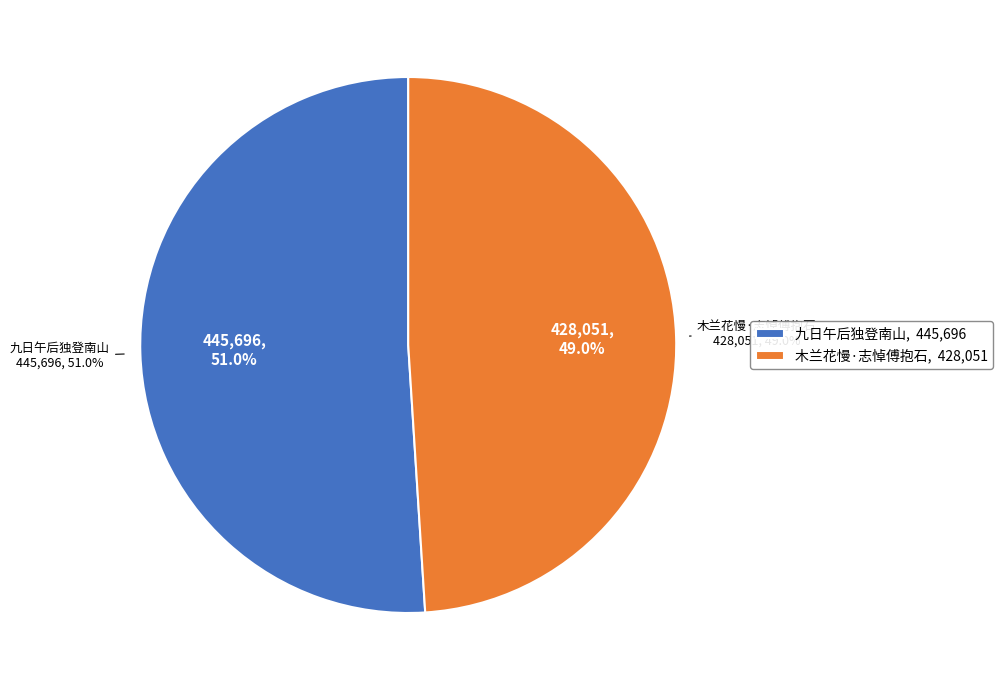

True or false: 九日午后独登南山 accounts for 51% of the total.

True